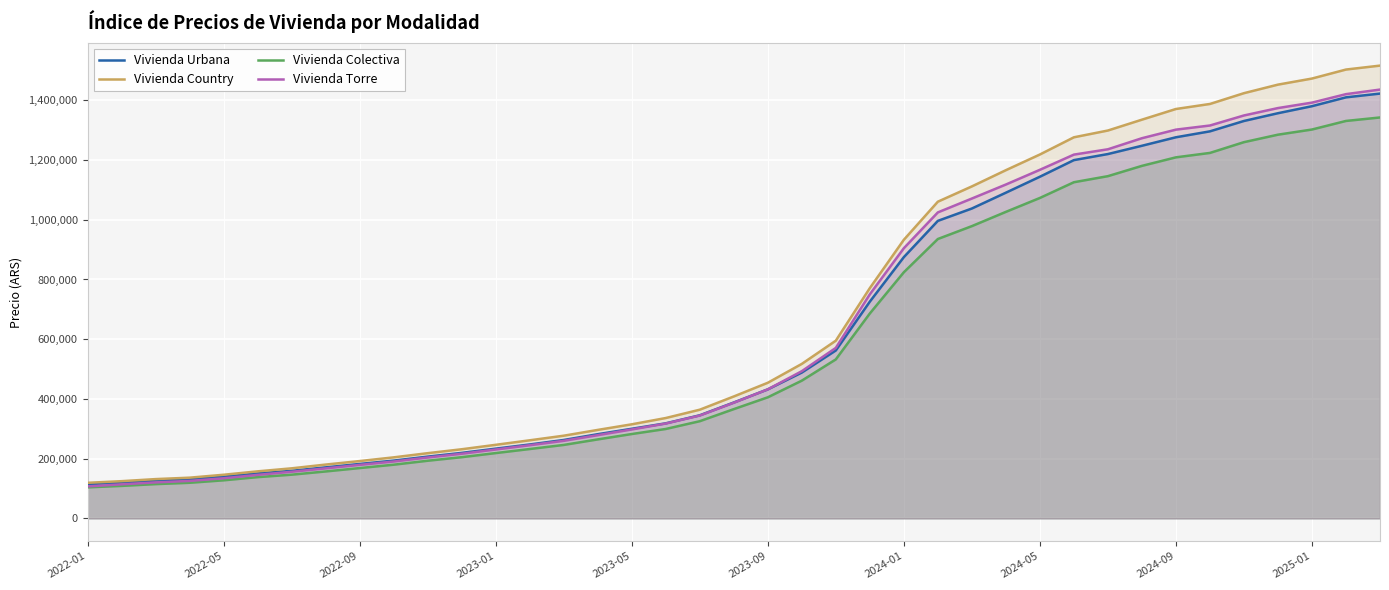

True or false: Vivienda Colectiva has more than 1 interior local peaks.

False